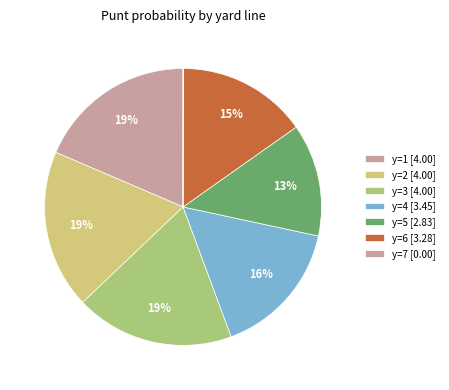

Does any single category account for the majority?

No